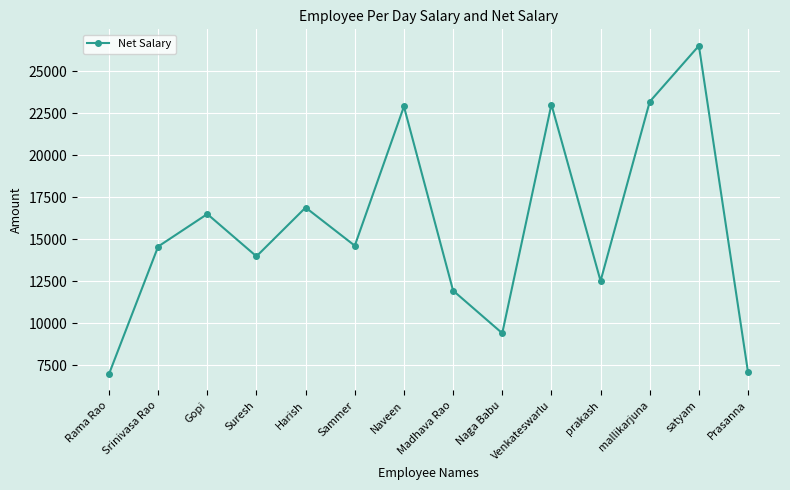

What is the sum of the values at satyam and Rama Rao?

33479.2